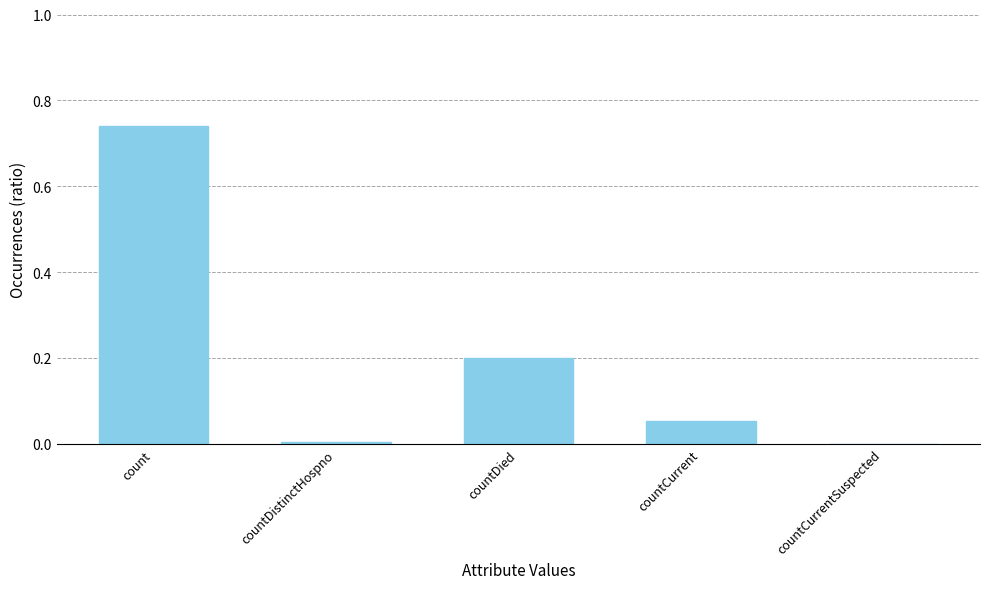

Which label corresponds to the largest value in the chart?

count